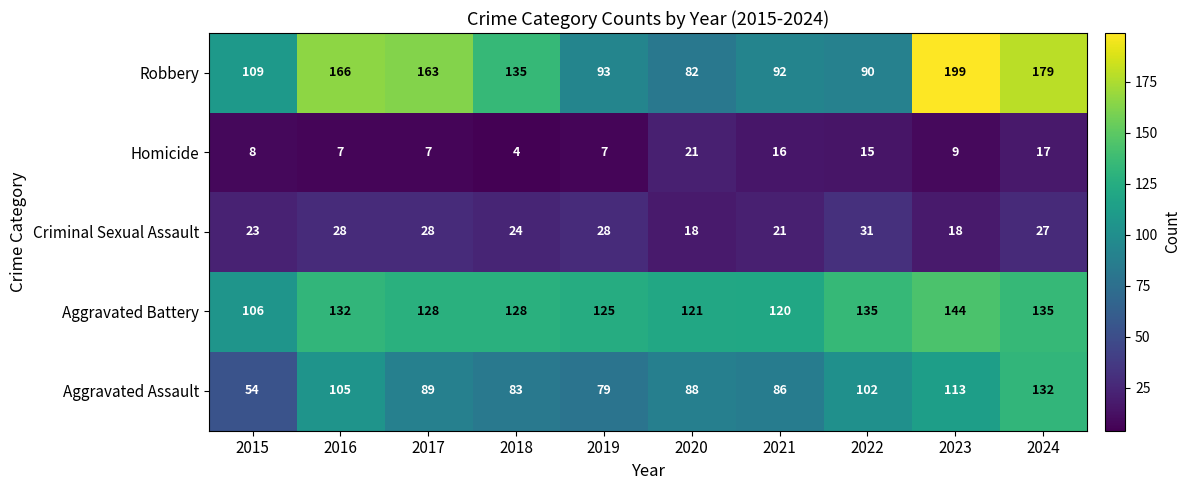

List the labels in order of Aggravated Assault value, smallest first.

2015, 2019, 2018, 2021, 2020, 2017, 2022, 2016, 2023, 2024